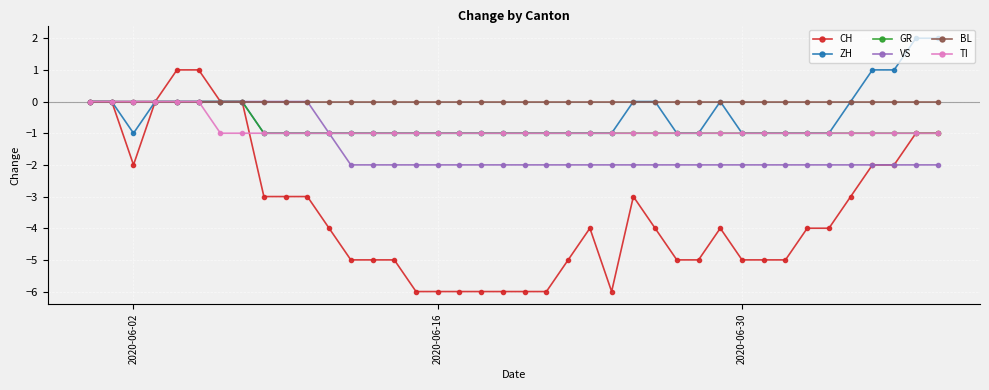

Is this an area chart (filled region under the line)?

No